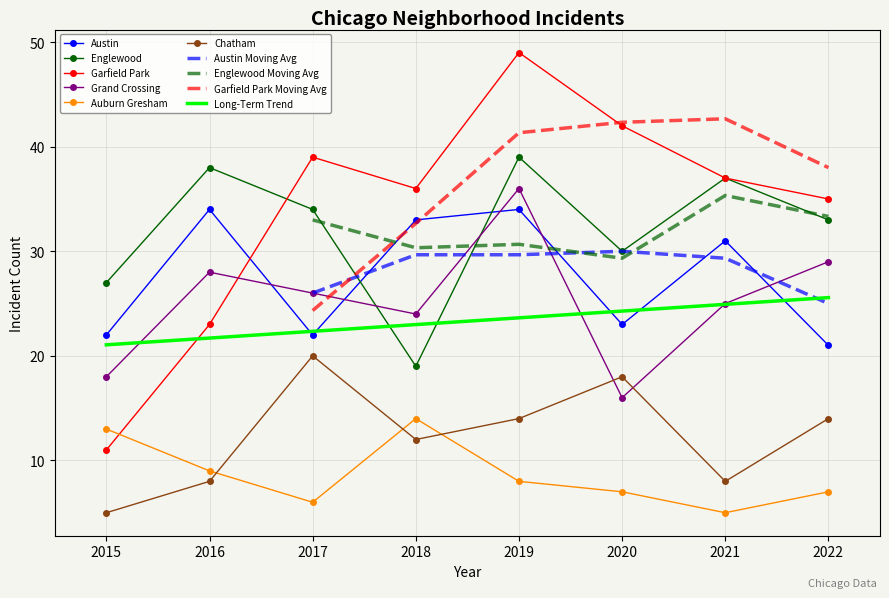

Which series has the largest range (max minus min)?

Garfield Park